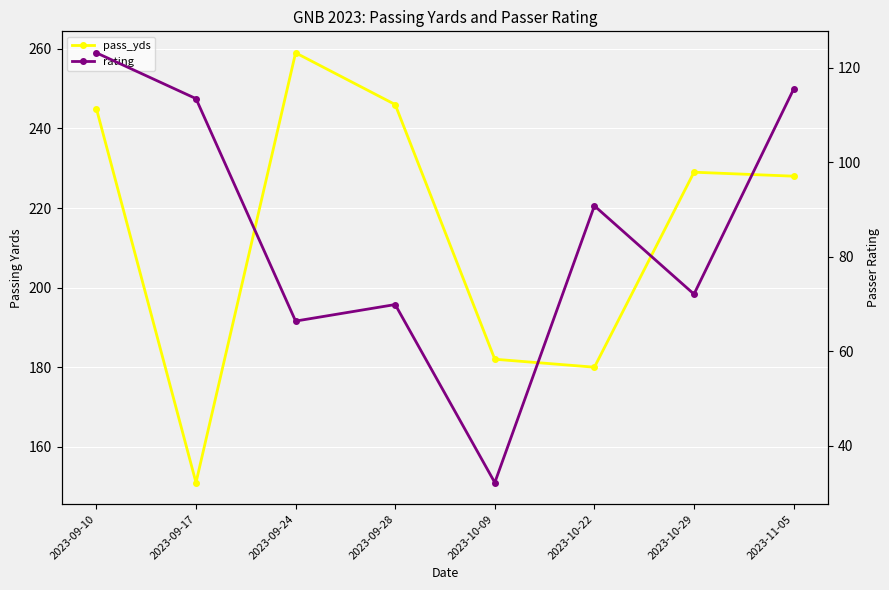

What is the difference between the maximum and second lowest values in the pass_yds series?

79.0